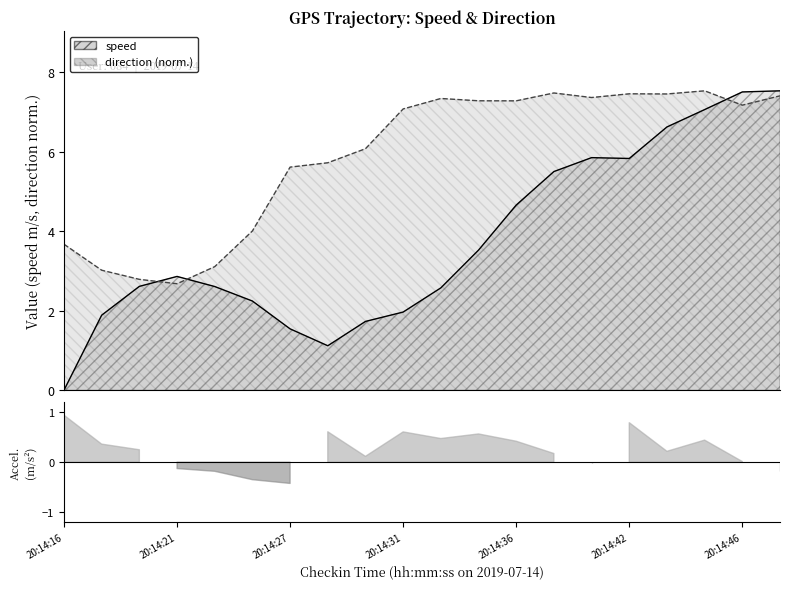

What is the sum of all direction values?

117.5